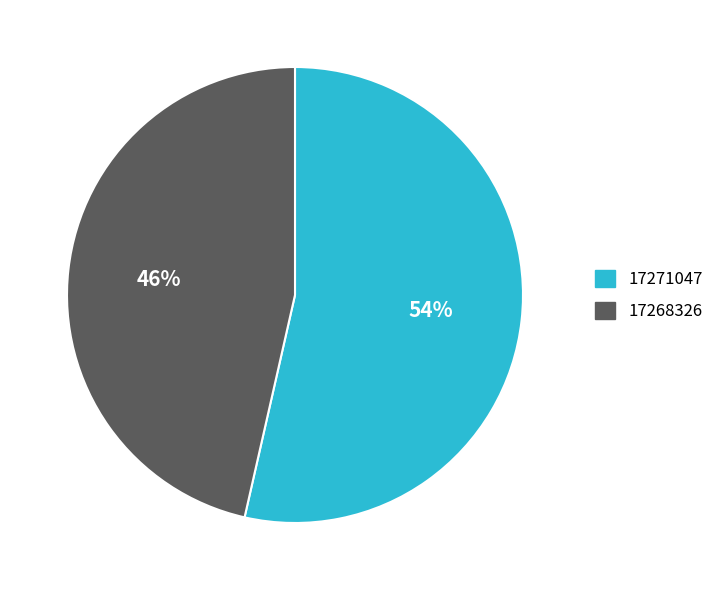

To the nearest percent, what is the average slice percentage?

50%